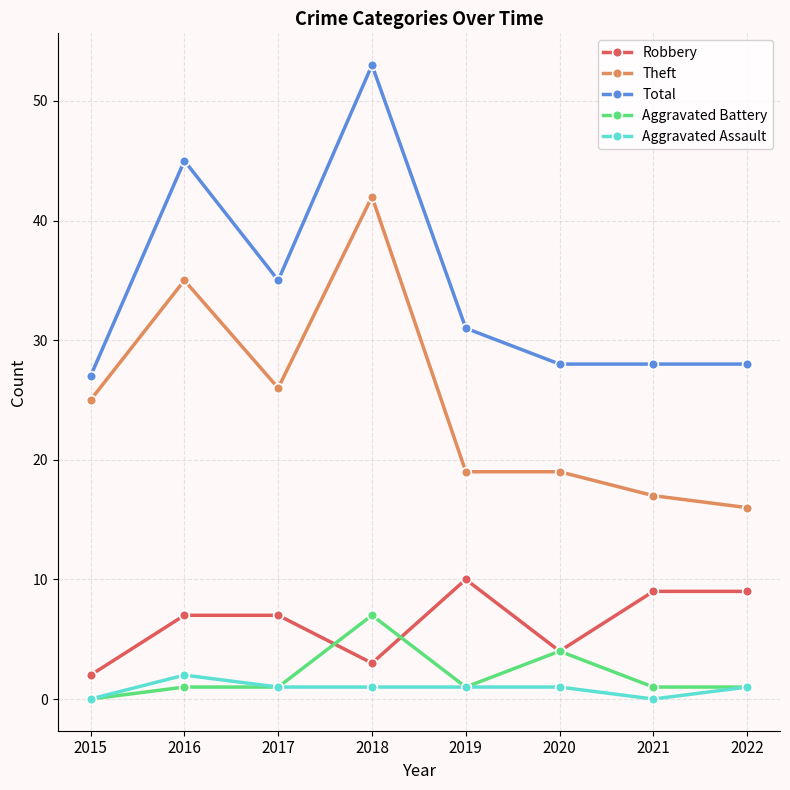

Between 2018 and 2022, which series saw the biggest shift?

Theft